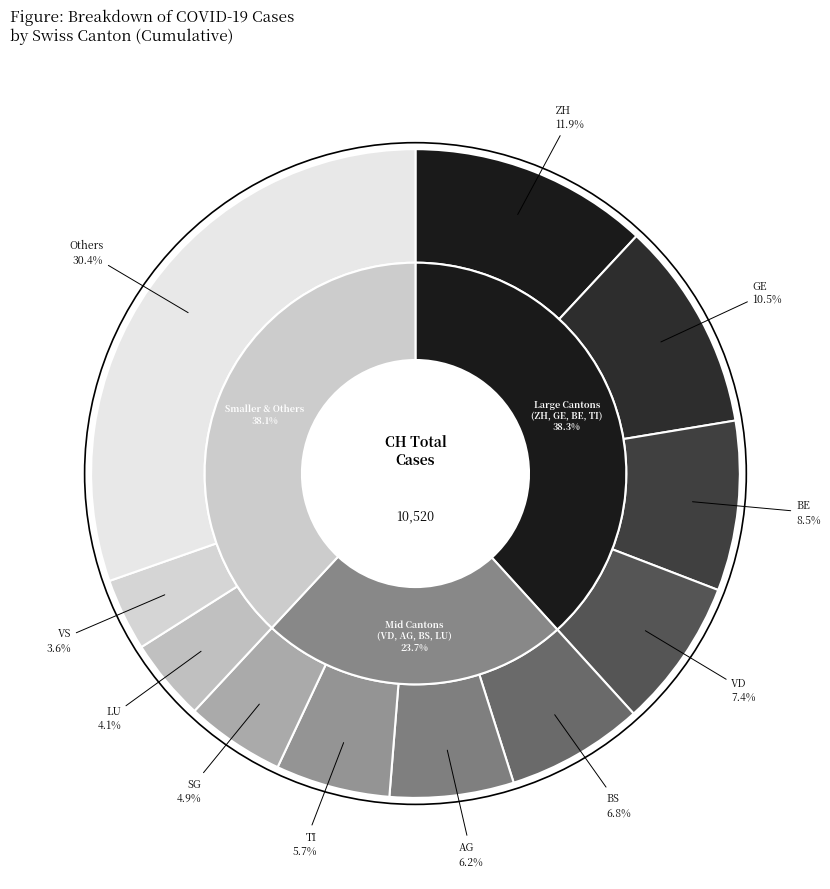

Is GE the majority of the pie?

No